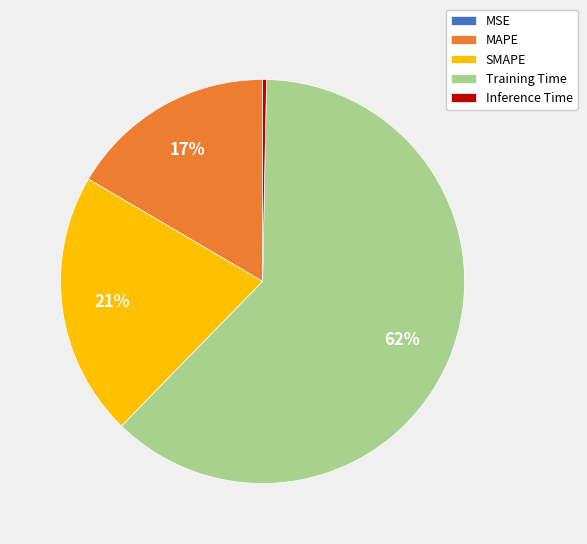

Which category accounts for the majority?

Training Time